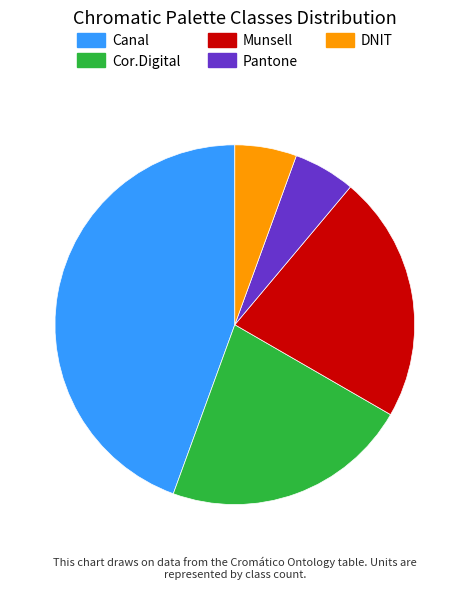

What is the ratio of the value at Canal to the value at Munsell?

2.0